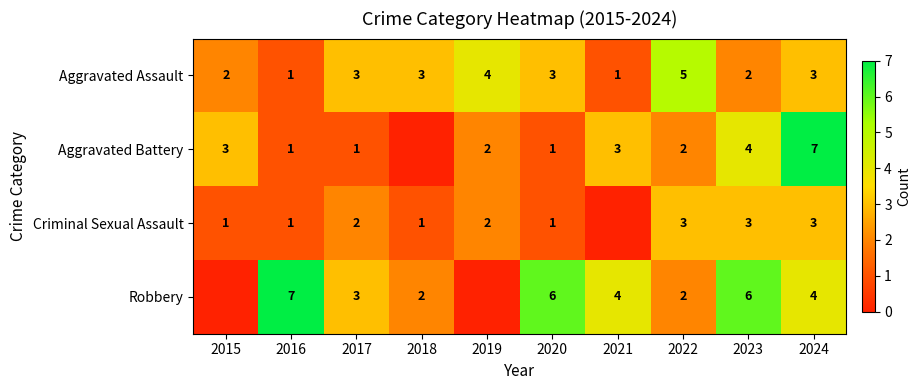

How many Aggravated Assault values are between 2 and 3?

6